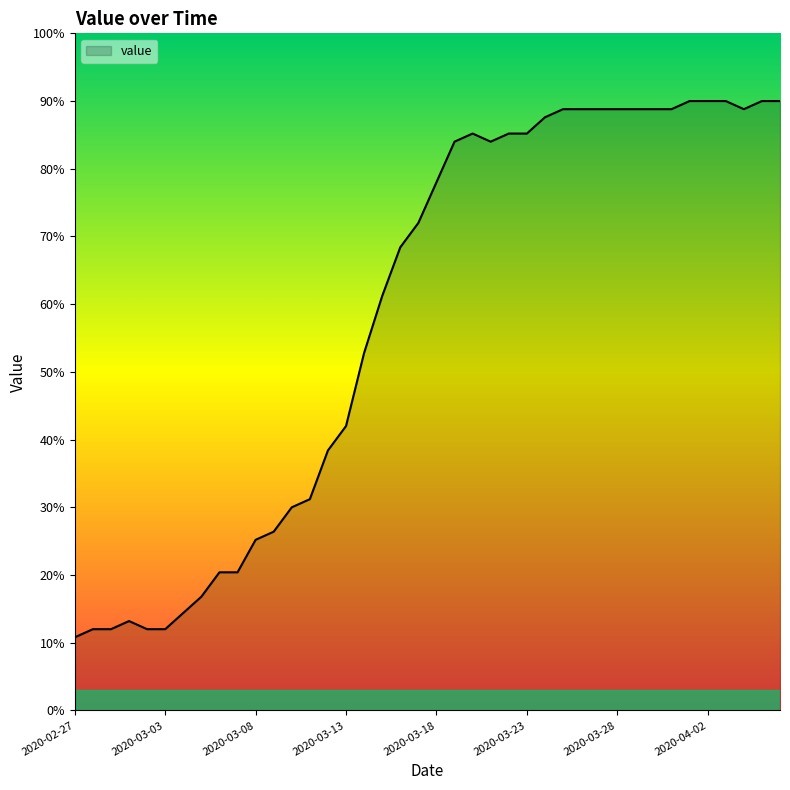

What is the maximum value shown in the chart?

90.0